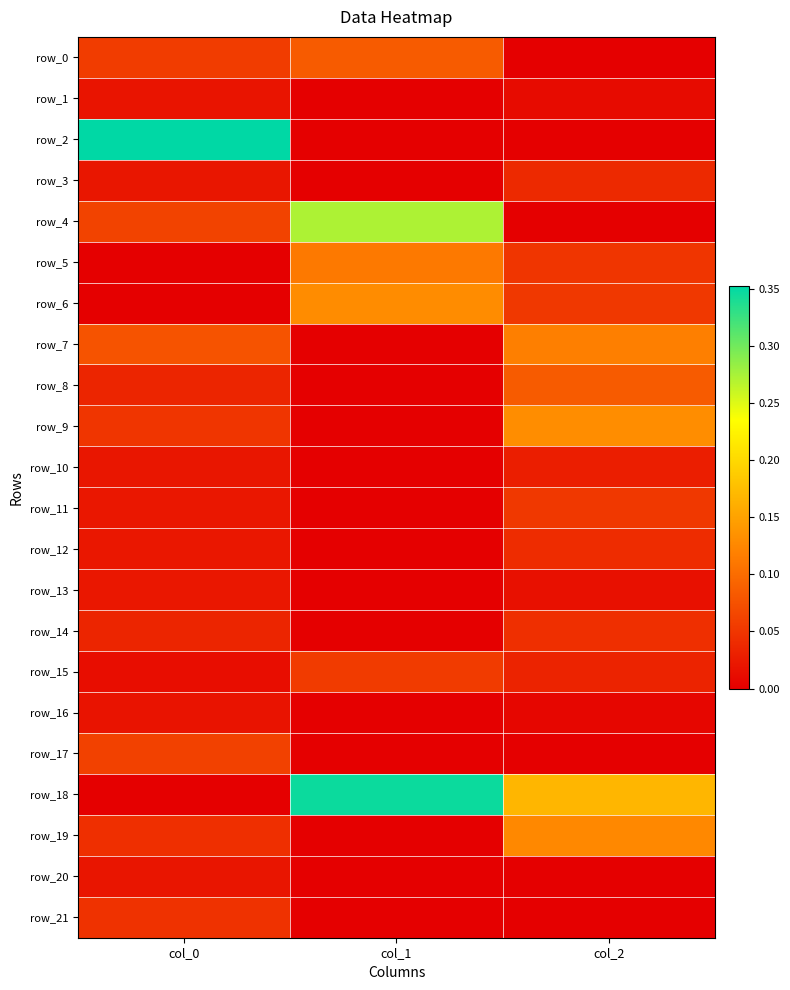

Is it true that row_10 equals 0.0 at col_0?

False